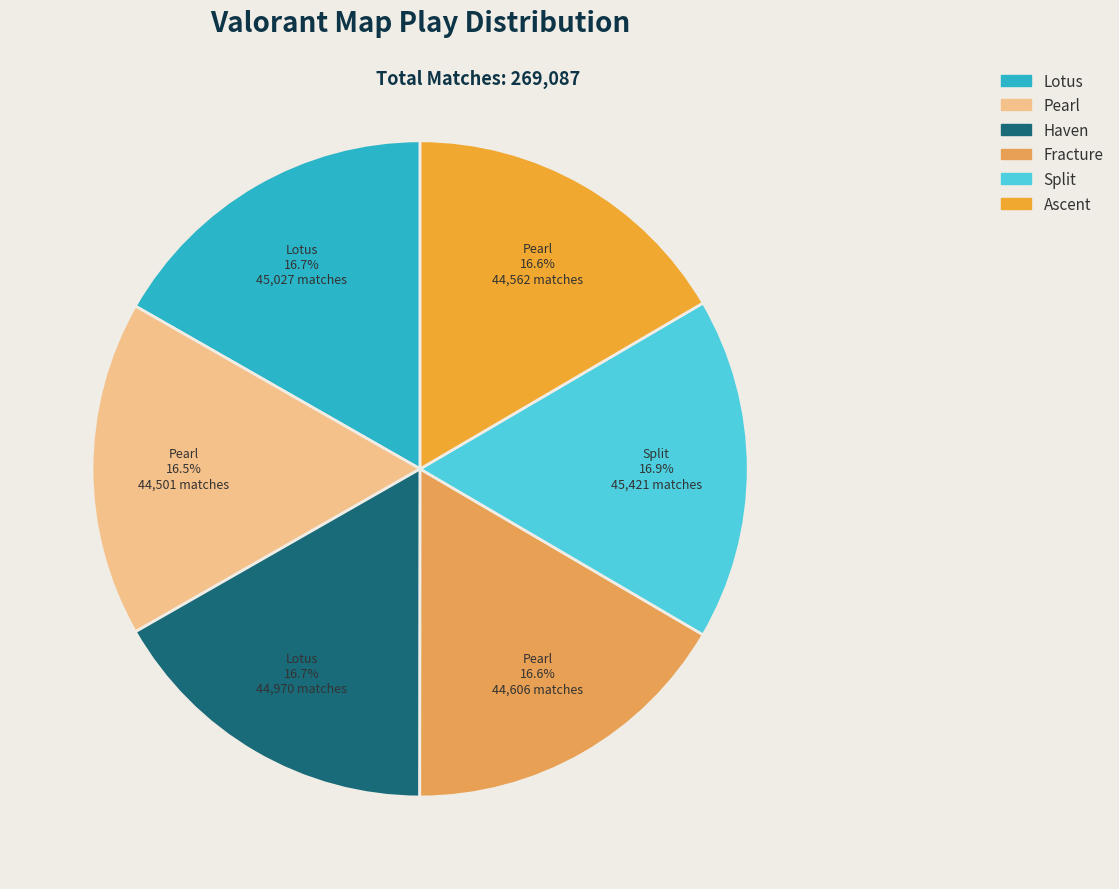

What portion of the pie excludes Lotus?

83.3%